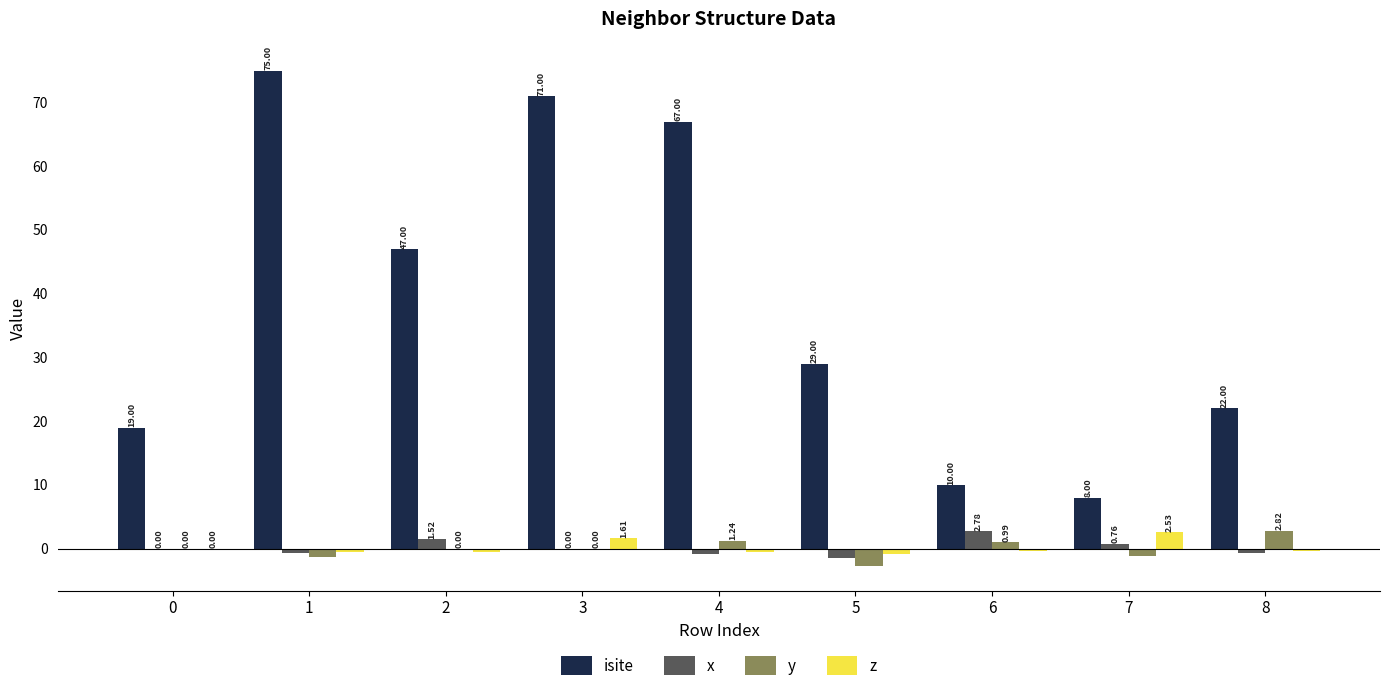

Count the z values in the range 0 to 1.

1